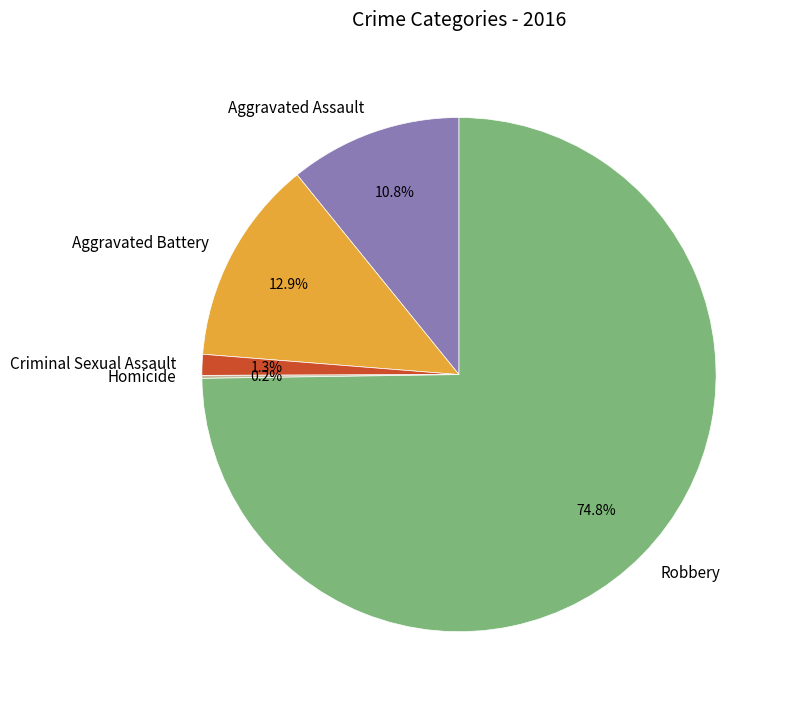

What percentage do Aggravated Assault and Criminal Sexual Assault together represent?

12.1%